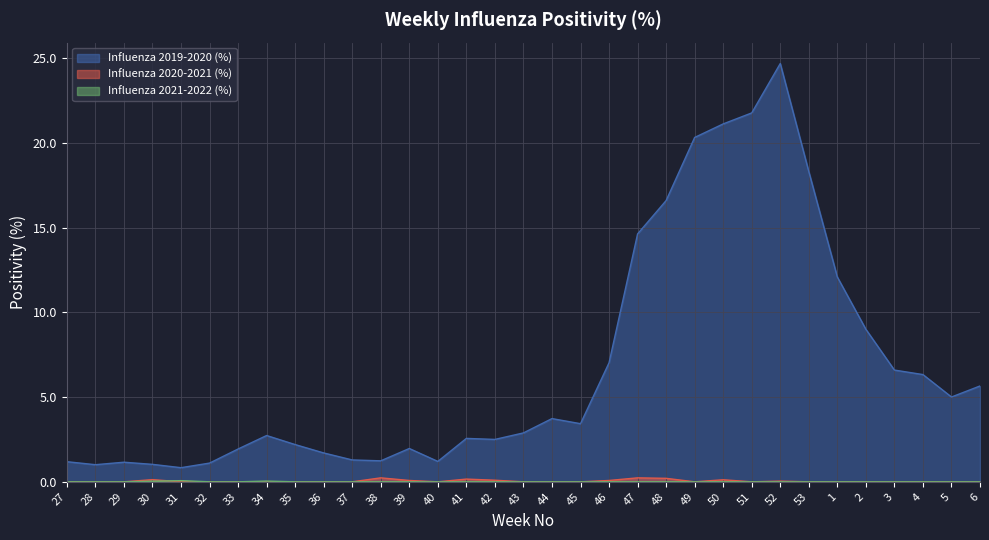

How many distinct data groups are displayed?

3